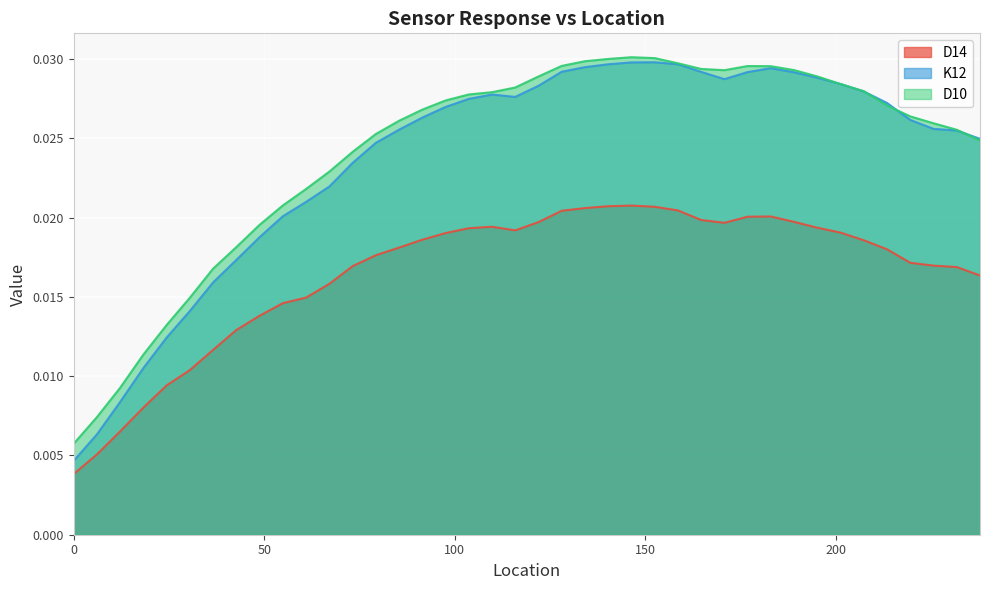

Which has a higher value, 164.592 or 128.016?

128.016